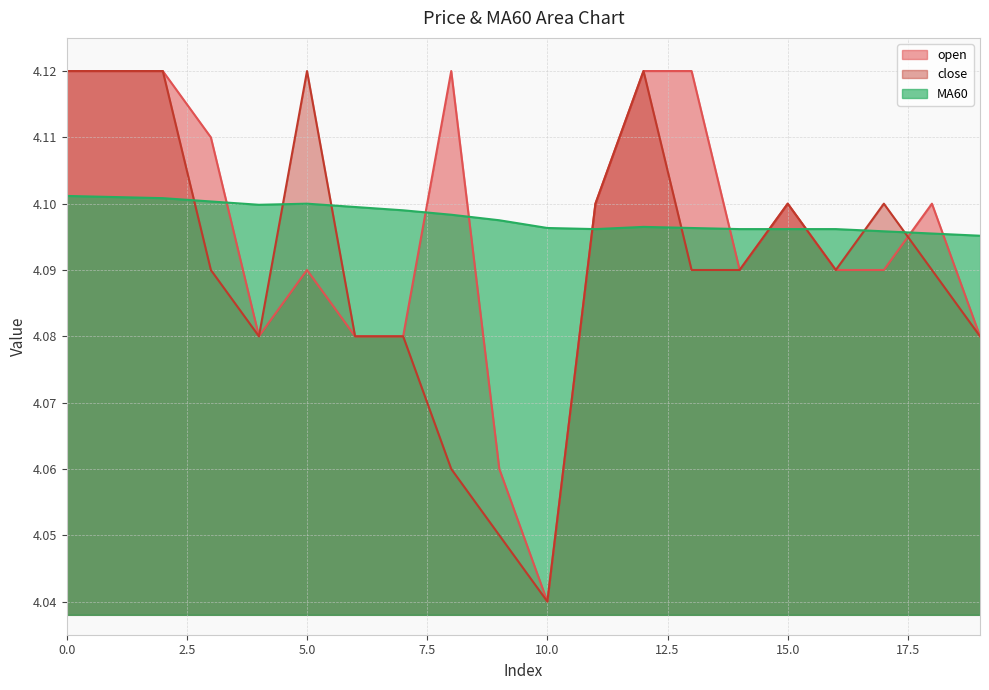

How many distinct data groups are displayed?

3